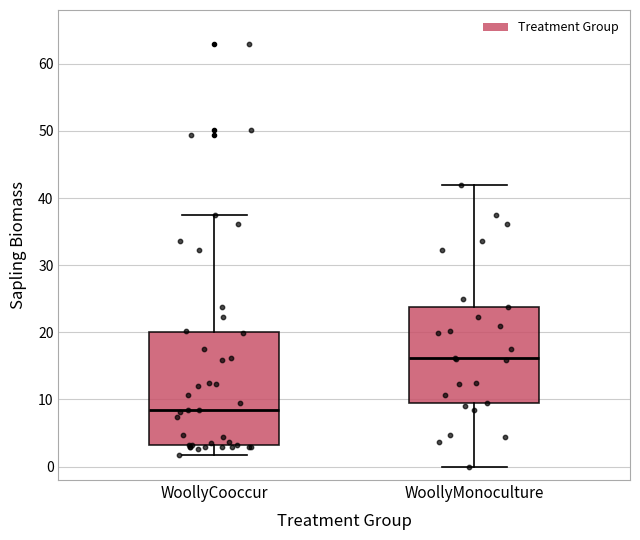

Which box has the highest median line?

WoollyMonoculture